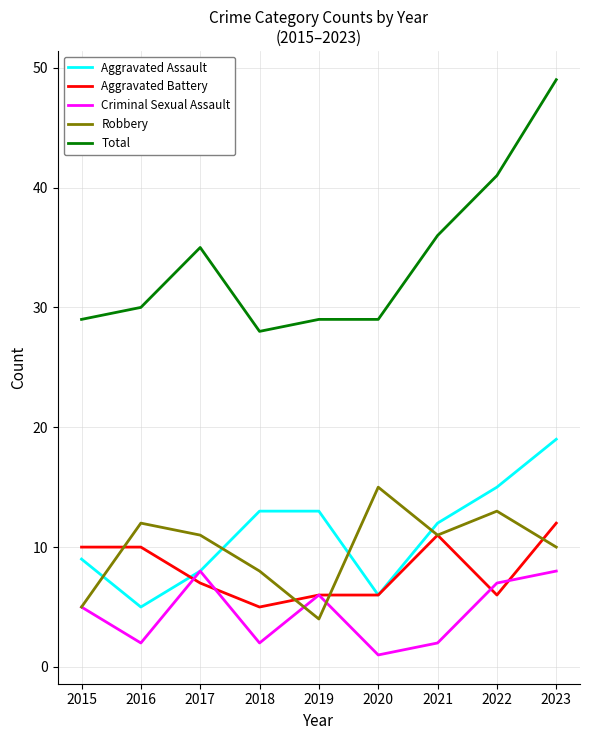

Which series changed the most between 2020 and 2022?

Total